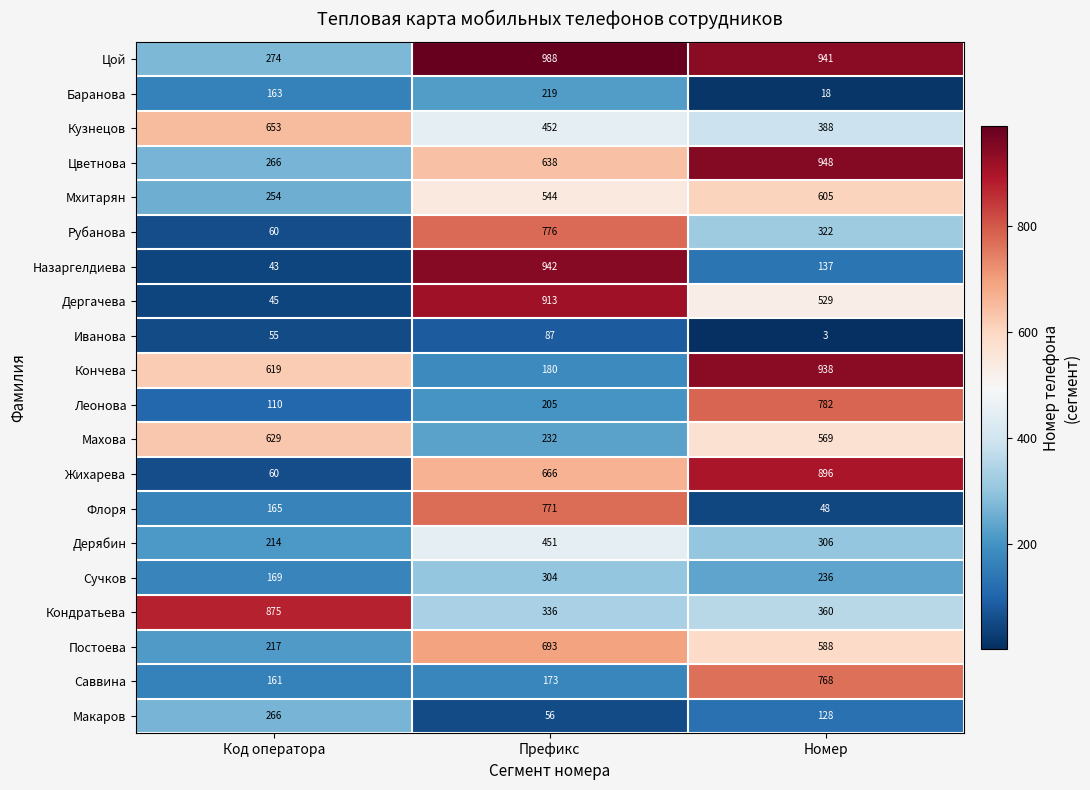

What is the difference between the Кончева values at Номер and Код оператора?

319